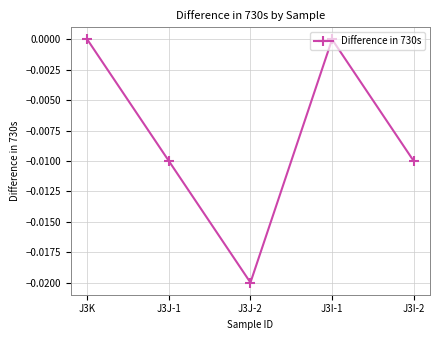

Is it true that the value at J3K is 0.0?

True